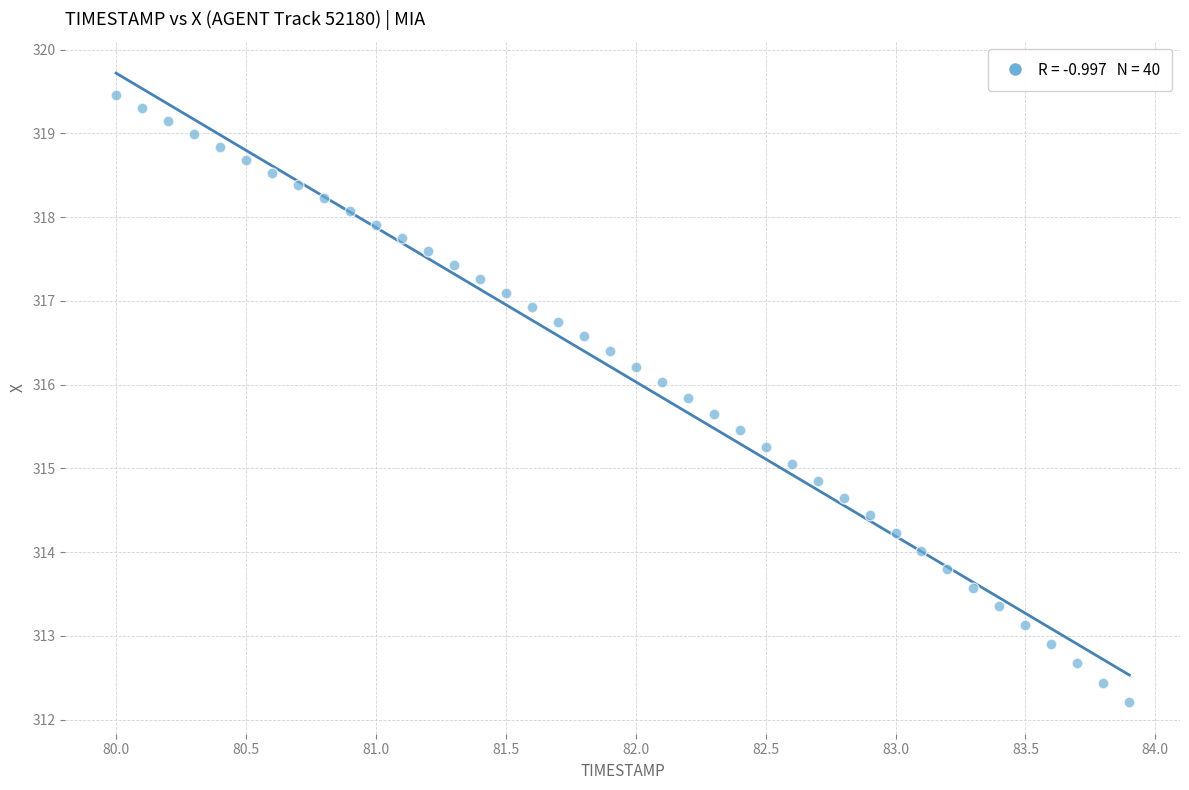

What is the range of X values (max minus min)?

3.9